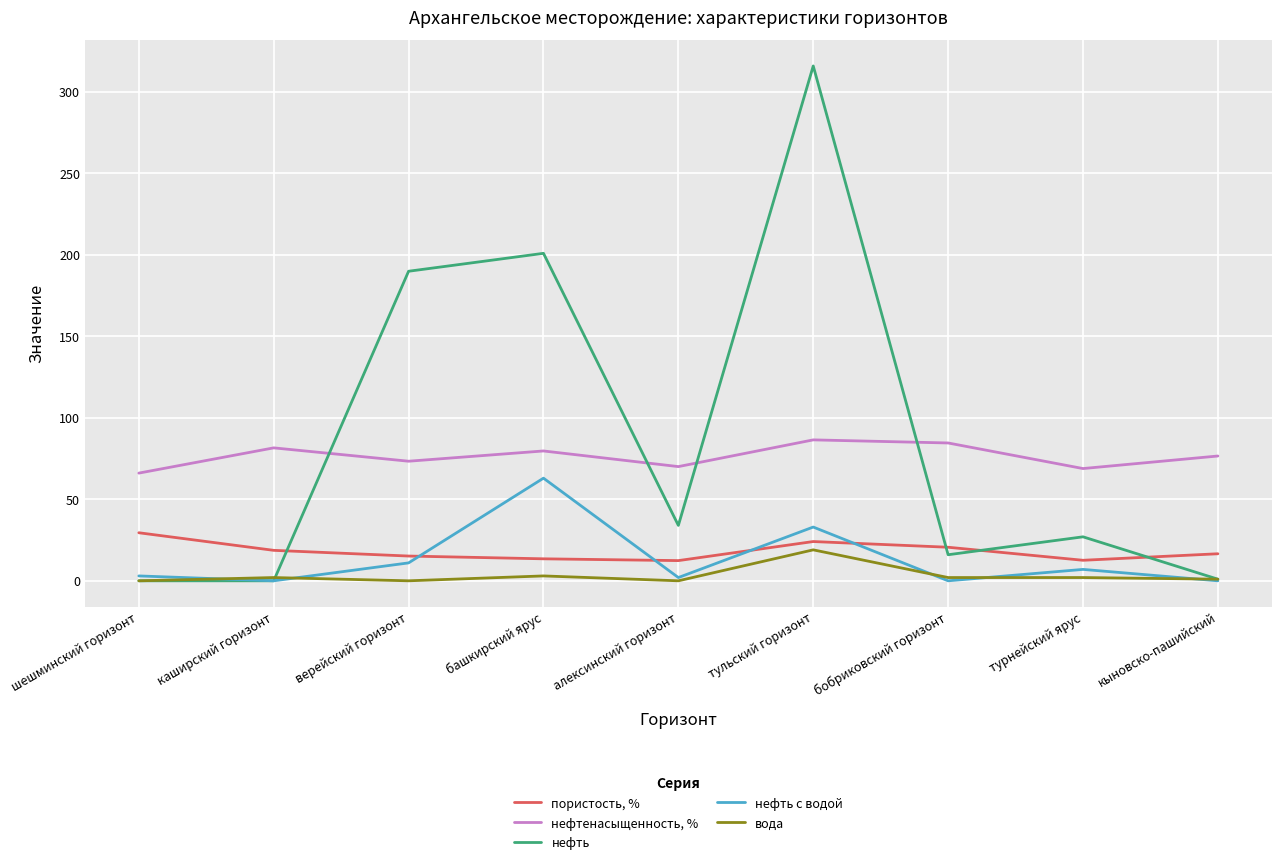

What are all the series names shown in the legend?

пористость, %, нефтенасыщенность, %, нефть, нефть с водой, вода